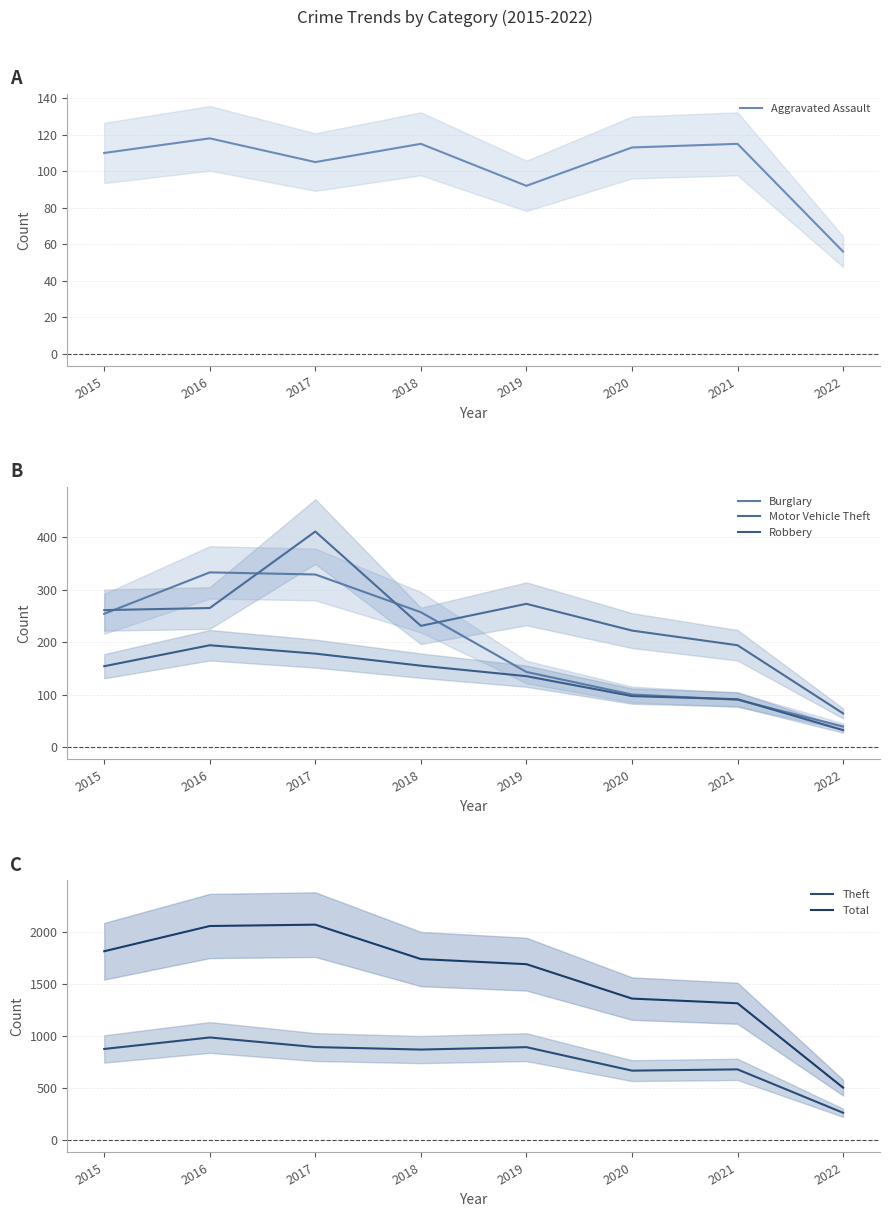

In Motor Vehicle Theft, how many points are higher than both neighbors (excluding endpoints)?

2